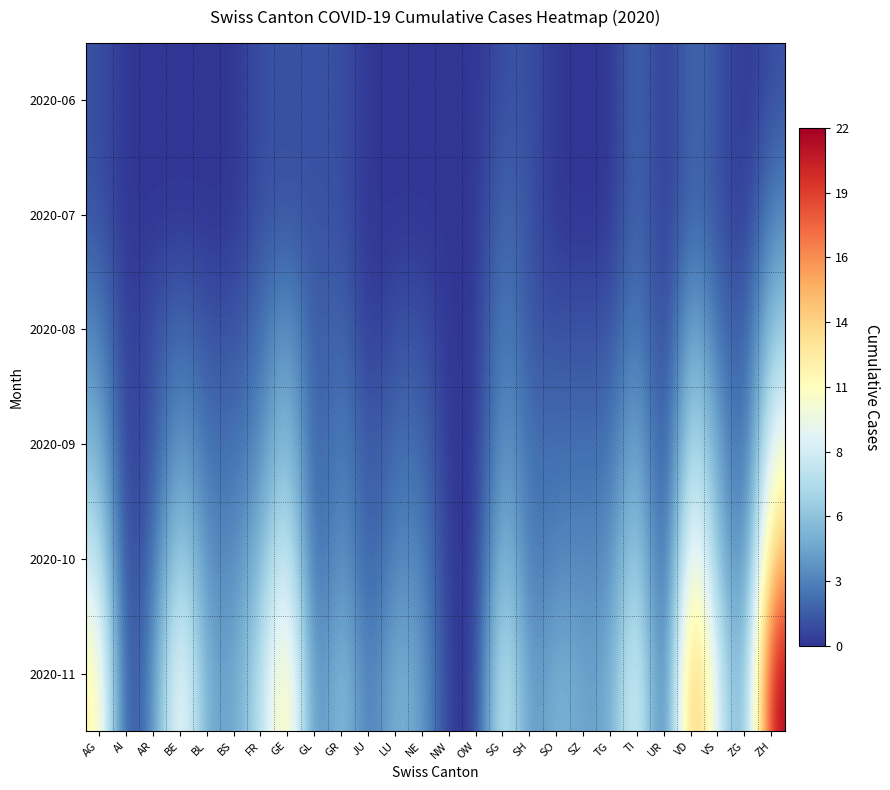

Reading left to right, transcribe all the data shown in this chart.

2020-06: AG=1	AI=0	AR=0	BE=0	BL=0	BS=0	FR=1	GE=1	GL=1	GR=1	JU=0	LU=0	NE=0	NW=0	OW=0	SG=1	SH=1	SO=0	SZ=0	TG=0	TI=2	UR=0	VD=2	VS=1	ZG=0	ZH=1
2020-07: AG=1	AI=0	AR=0	BE=0	BL=0	BS=0	FR=1	GE=1	GL=1	GR=1	JU=0	LU=0	NE=0	NW=0	OW=0	SG=2	SH=1	SO=0	SZ=0	TG=0	TI=2	UR=0	VD=2	VS=1	ZG=0	ZH=3
2020-08: AG=3	AI=0	AR=1	BE=2	BL=1	BS=1	FR=2	GE=4	GL=1	GR=2	JU=0	LU=1	NE=1	NW=0	OW=0	SG=3	SH=1	SO=1	SZ=1	TG=1	TI=3	UR=0	VD=5	VS=2	ZG=1	ZH=6
2020-09: AG=5	AI=0	AR=1	BE=4	BL=2	BS=2	FR=3	GE=6	GL=1	GR=3	JU=1	LU=2	NE=2	NW=0	OW=0	SG=4	SH=2	SO=2	SZ=2	TG=2	TI=5	UR=0	VD=8	VS=4	ZG=1	ZH=10
2020-10: AG=8	AI=0	AR=2	BE=7	BL=3	BS=3	FR=5	GE=9	GL=1	GR=4	JU=1	LU=3	NE=3	NW=0	OW=0	SG=6	SH=2	SO=3	SZ=3	TG=3	TI=7	UR=0	VD=12	VS=5	ZG=2	ZH=15
2020-11: AG=12	AI=0	AR=3	BE=11	BL=4	BS=4	FR=7	GE=13	GL=2	GR=6	JU=2	LU=5	NE=4	NW=0	OW=0	SG=9	SH=3	SO=5	SZ=4	TG=4	TI=10	UR=0	VD=17	VS=8	ZG=3	ZH=22